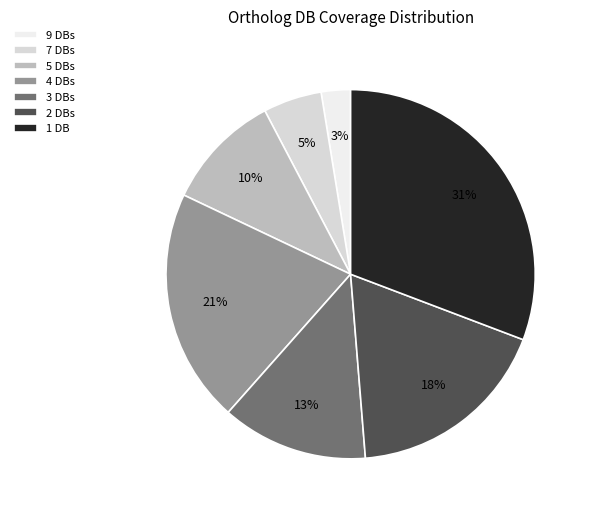

What is the largest slice in the pie chart?

1 DB